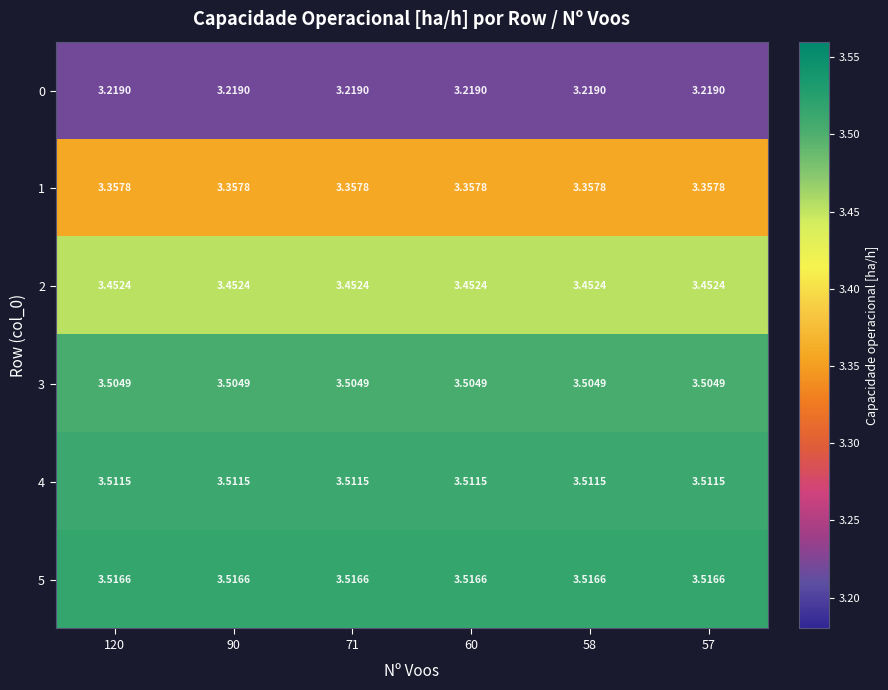

Is the value of 4 at 120 greater than the value of 3 at 58?

Yes